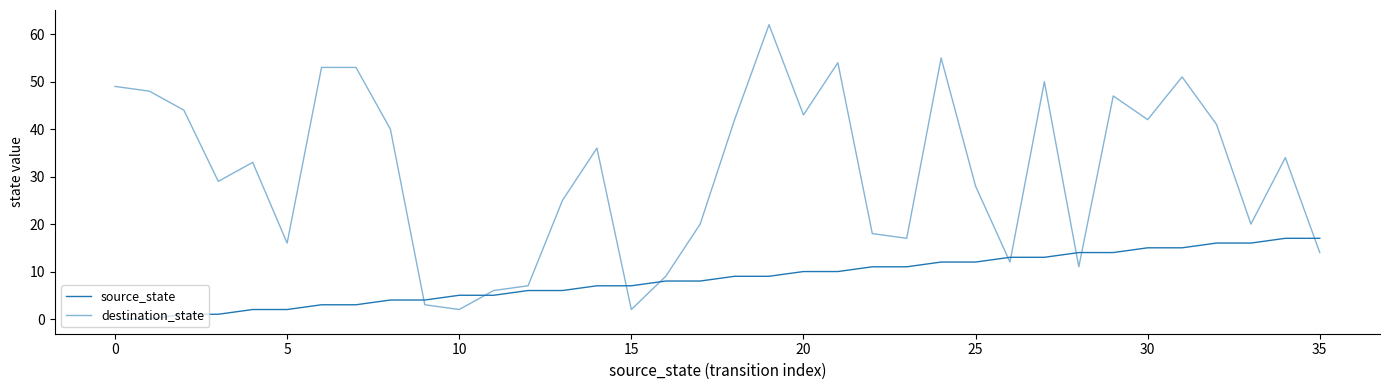

Is this an area chart (filled region under the line)?

No